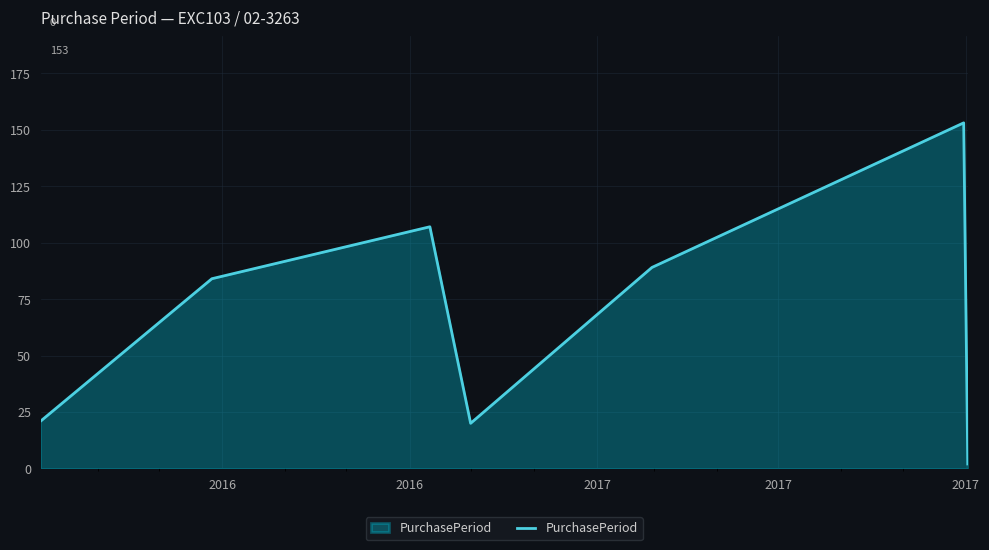

What is the greatest value displayed?

153